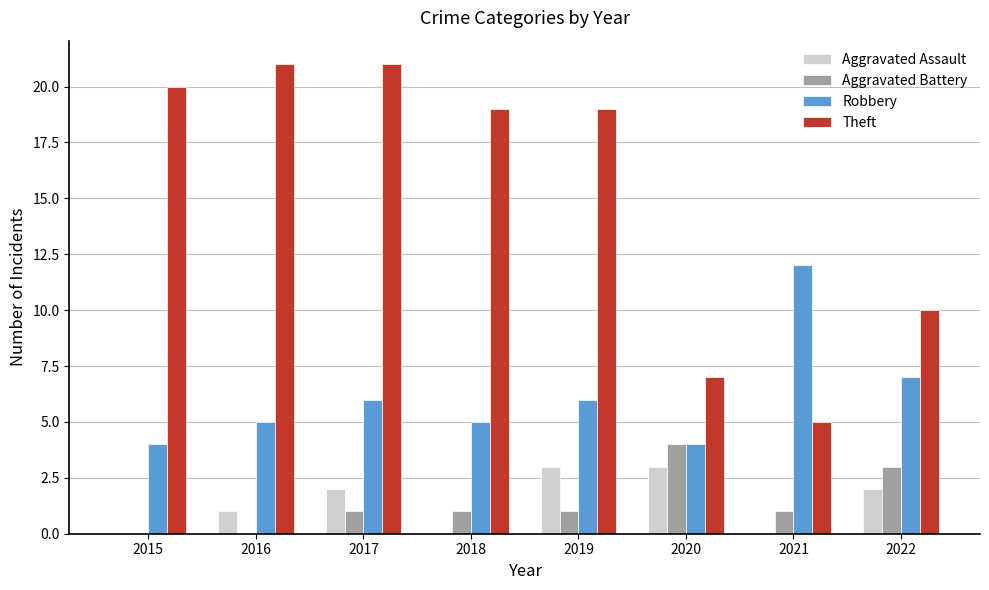

True or false: Theft has a value of 21 at 2017.

True